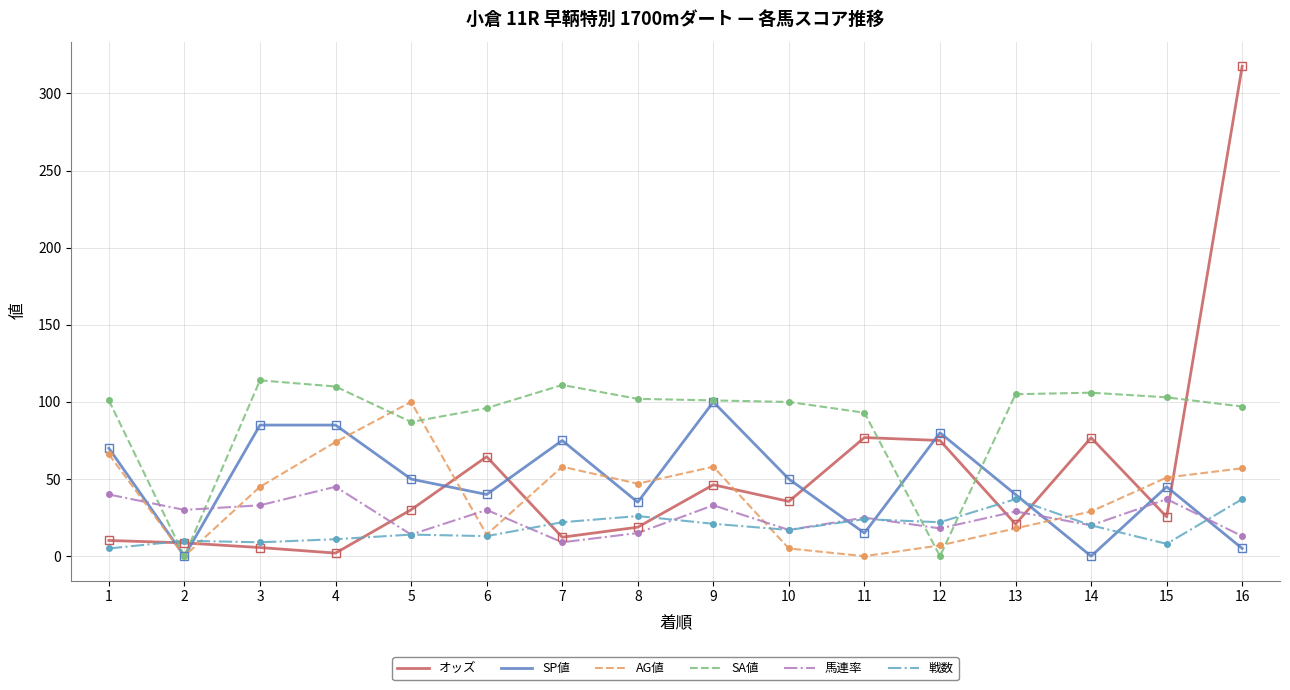

Where does the 馬連率 series first go above 29?

1